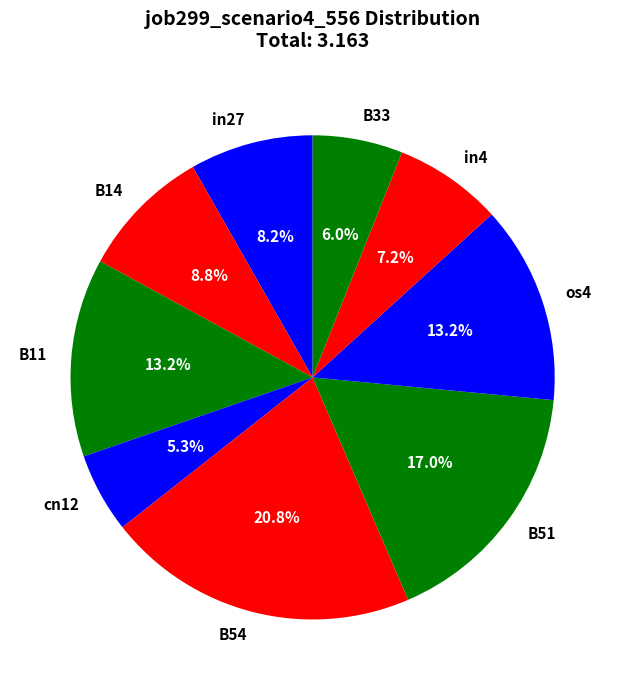

To the nearest percent, what portion does in4 represent?

7%